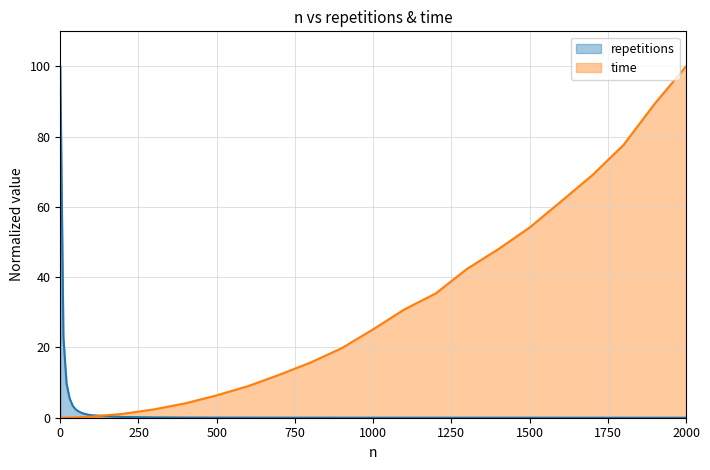

What is the difference between the second highest and minimum values in the time series?

89.4